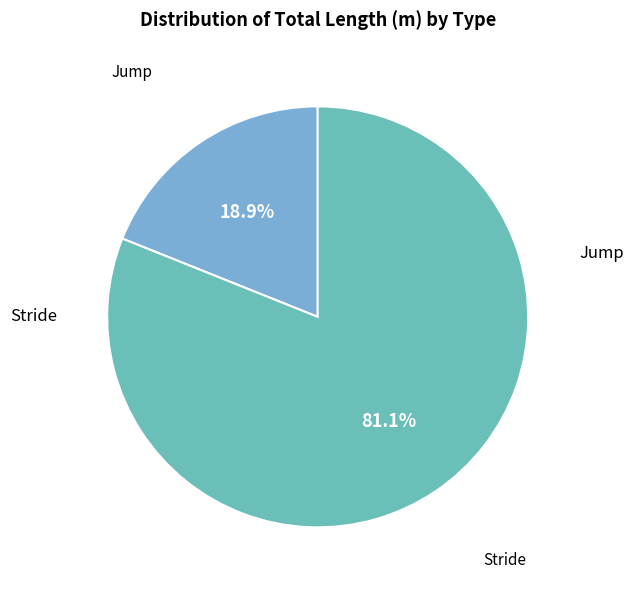

What percentage do Stride and Jump together represent?

100.0%